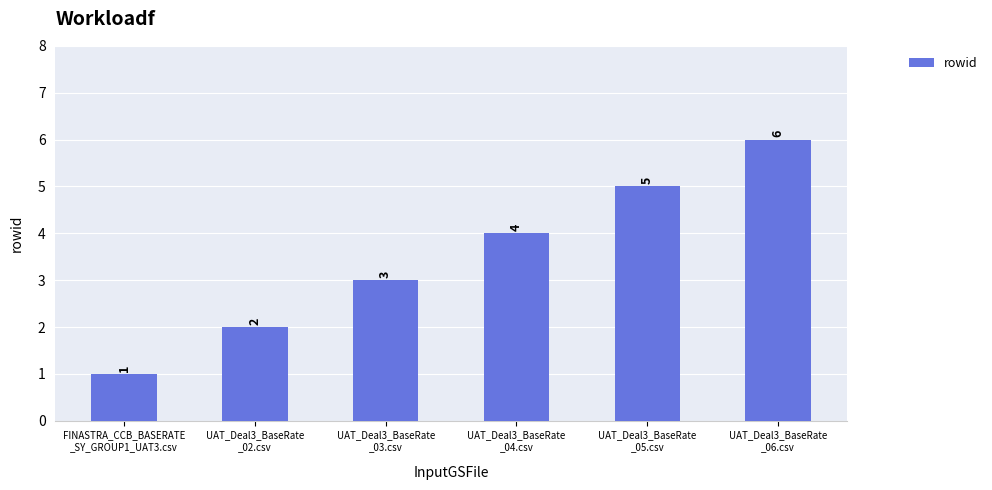

Is it true that the value at UAT_Deal3_BaseRate
_04.csv is 6?

False